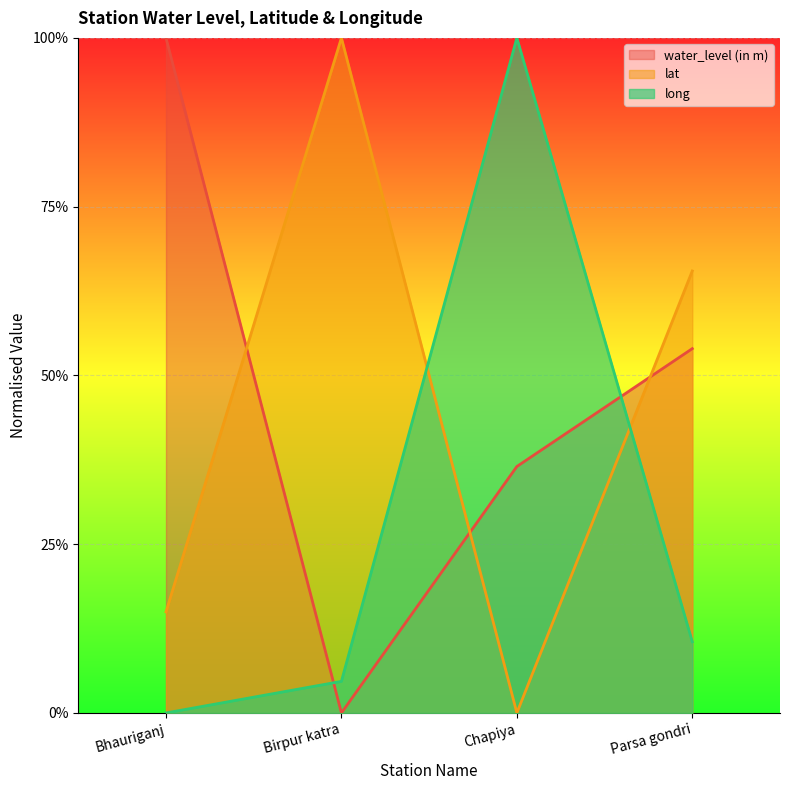

How many intersections are there between water_level (in m) and long?

2